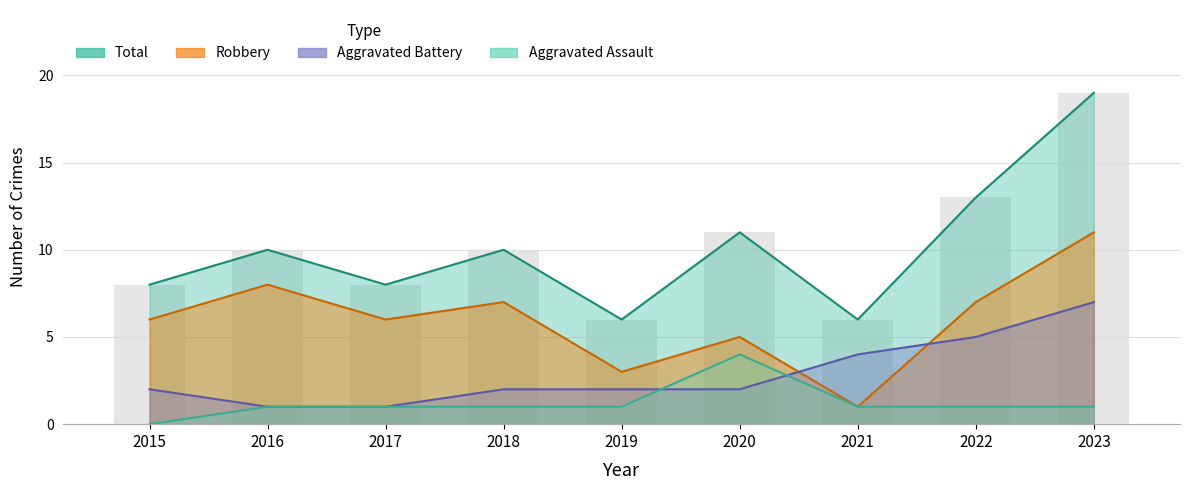

Reading left to right, what are all the values shown in this chart?

Aggravated Assault: 2015=0	2016=1	2017=1	2018=1	2019=1	2020=4	2021=1	2022=1	2023=1
Aggravated Battery: 2015=2	2016=1	2017=1	2018=2	2019=2	2020=2	2021=4	2022=5	2023=7
Robbery: 2015=6	2016=8	2017=6	2018=7	2019=3	2020=5	2021=1	2022=7	2023=11
Total: 2015=8	2016=10	2017=8	2018=10	2019=6	2020=11	2021=6	2022=13	2023=19